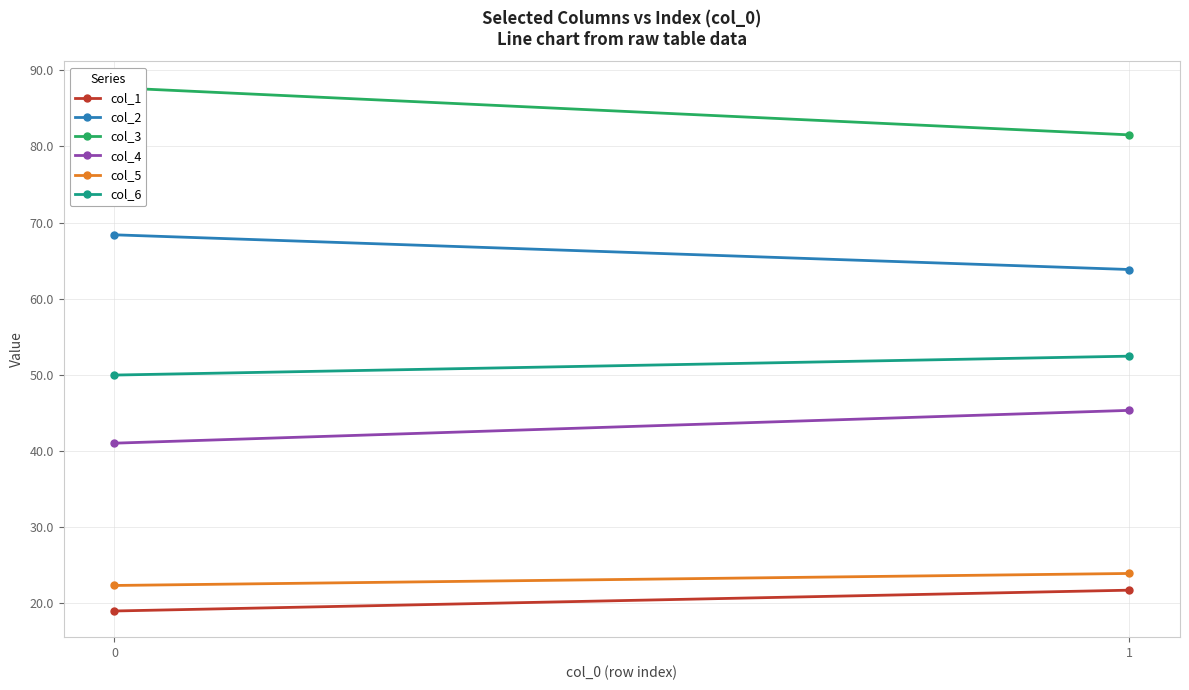

Rank the categories by col_1 value from highest to lowest.

1, 0